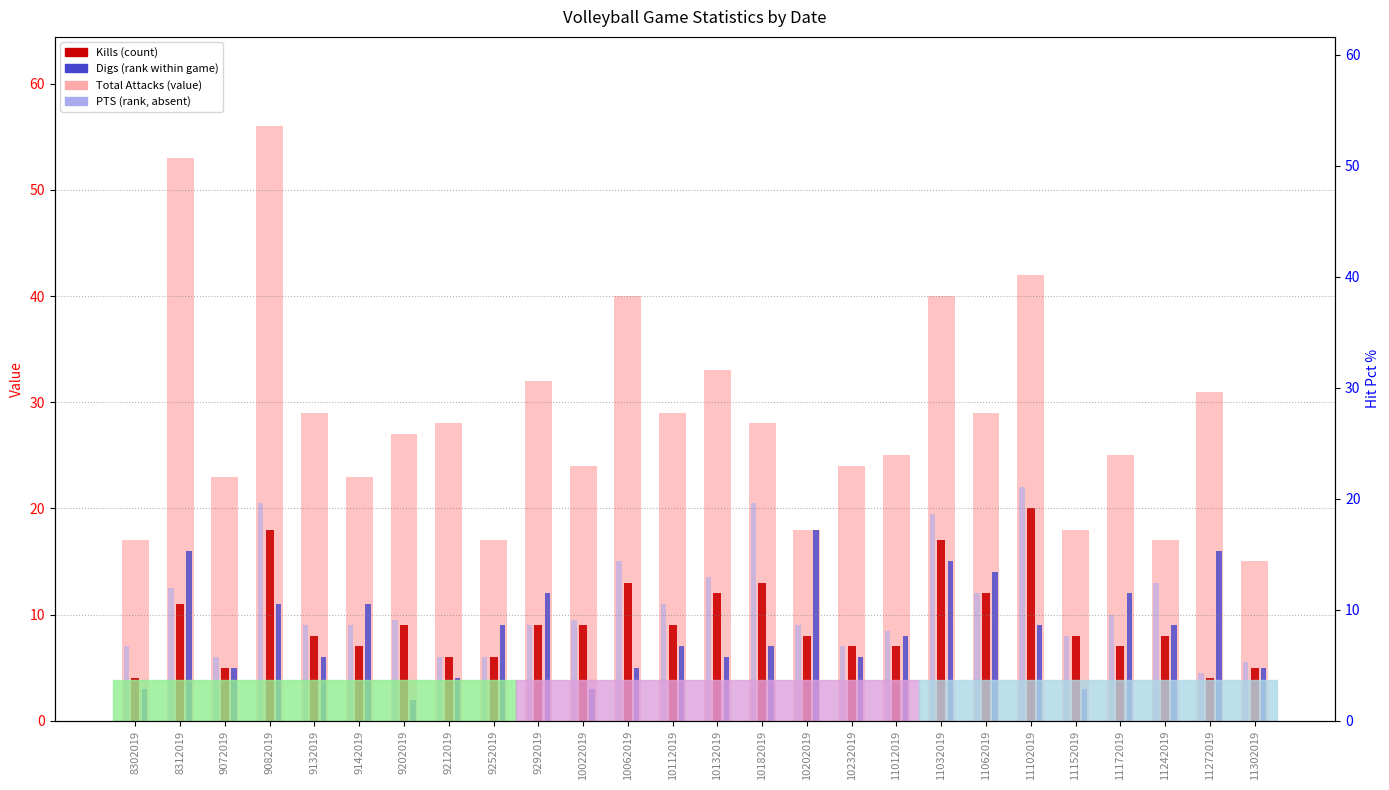

Which category has the highest value across all series?

9082019